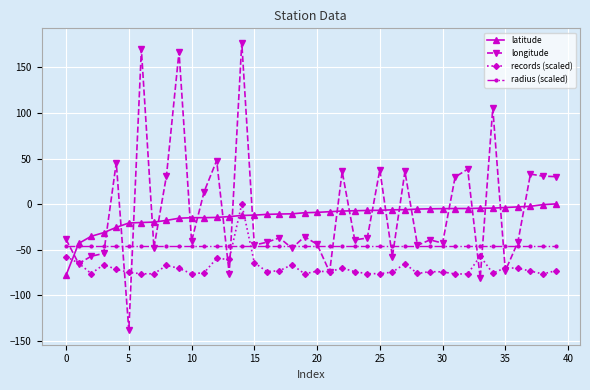

What is the maximum value shown in the chart?

177.1